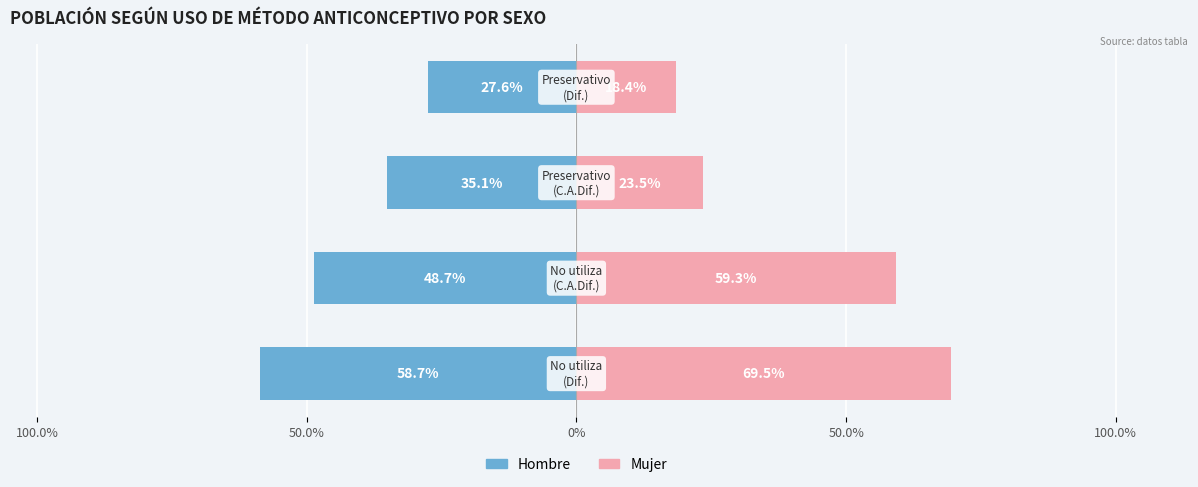

True or false: Mujer has a value of 0.8 at No utiliza (Con cierta/alguna dificultad).

False